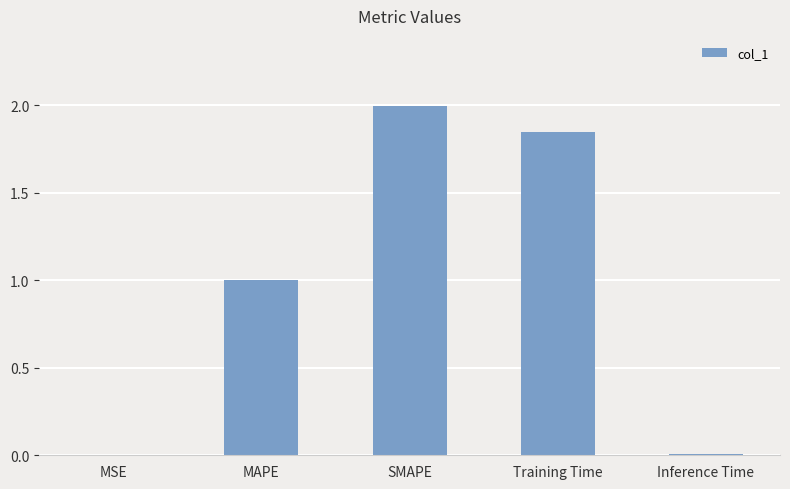

Between Training Time and Inference Time, which is larger?

Training Time